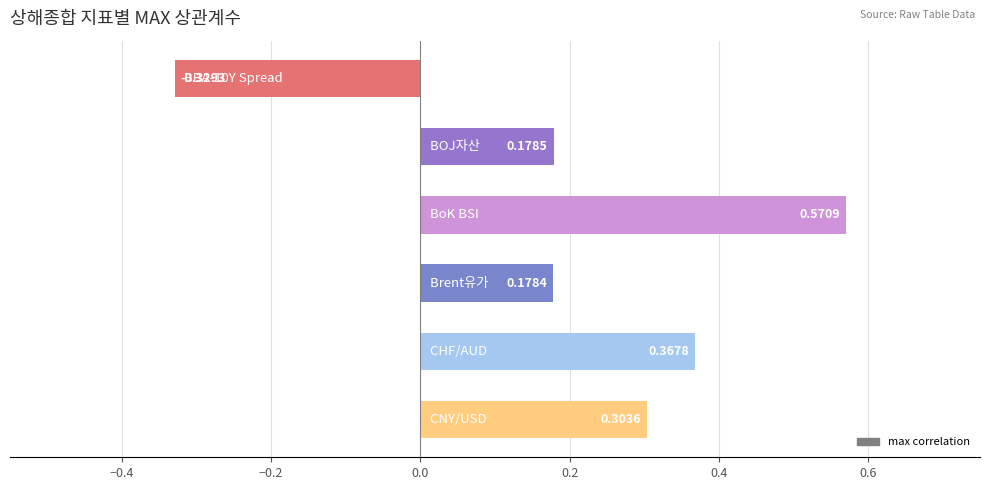

What is the difference between the maximum and minimum values?

0.9